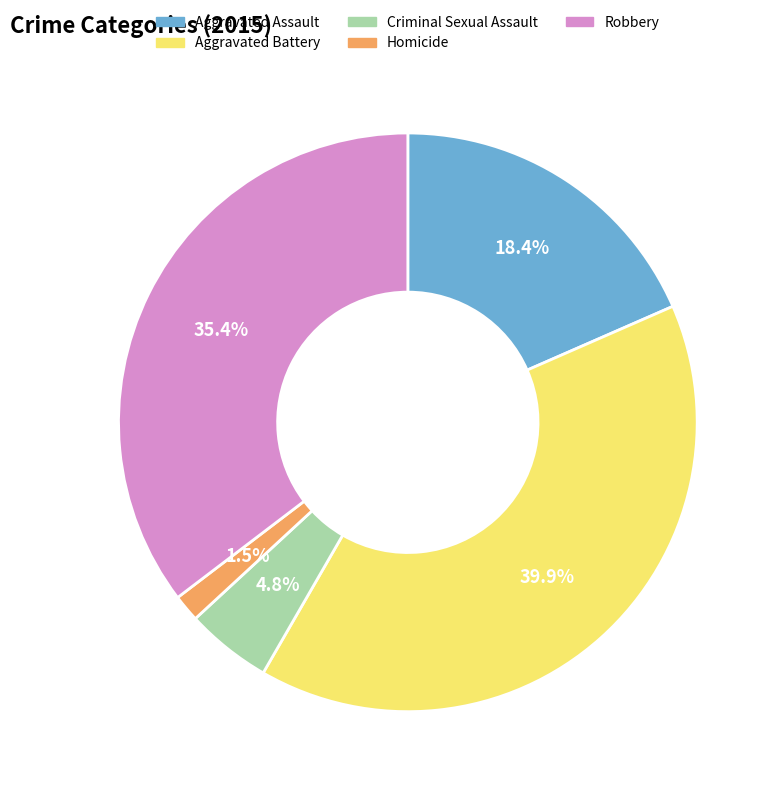

True or false: Aggravated Battery accounts for 25% of the total.

False